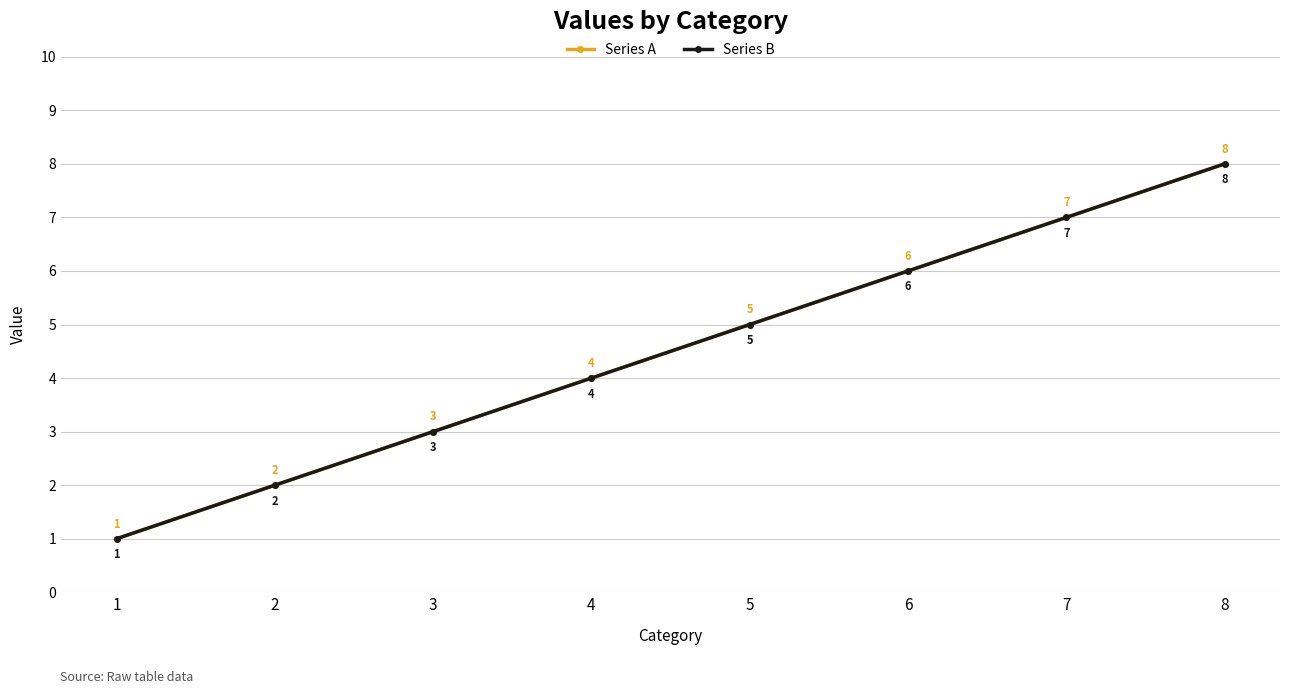

At how many categories does at least one series exceed 3?

5